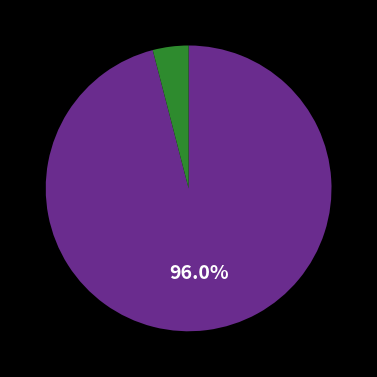

Does any single category account for the majority?

Yes